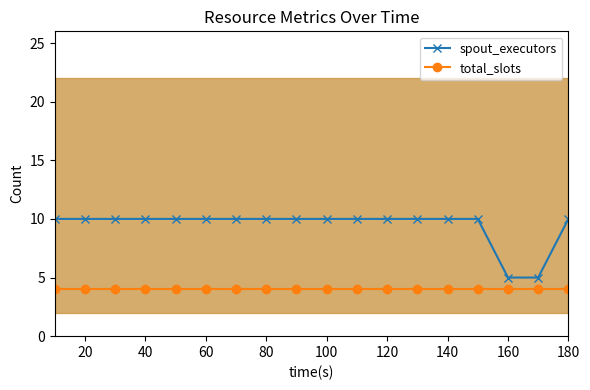

Count the number of categories in the chart.

18